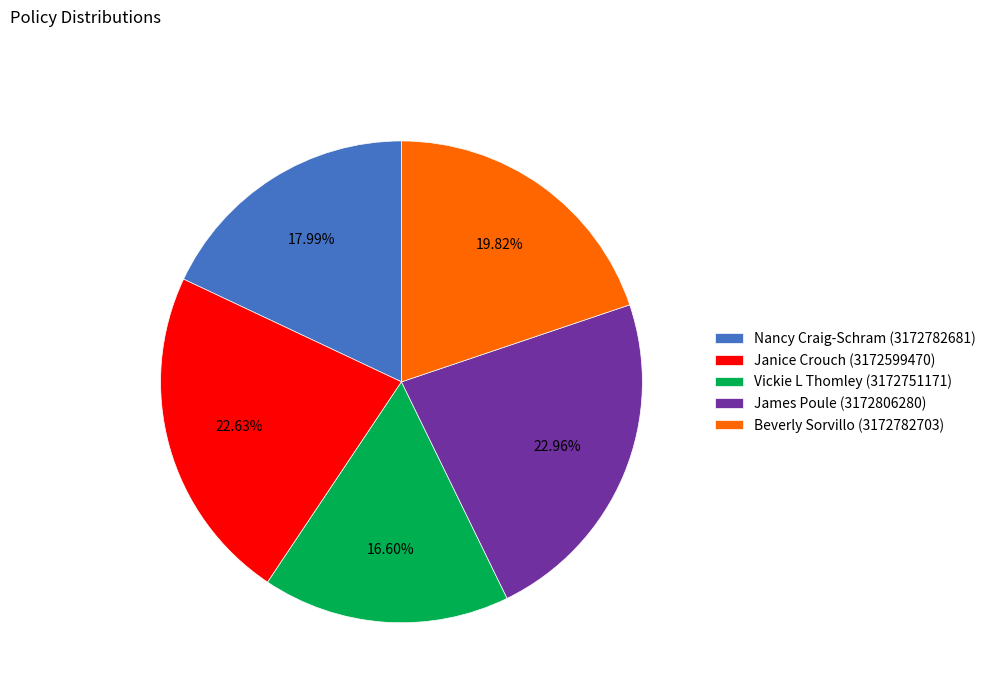

To the nearest percent, what portion does Beverly Sorvillo (3172782703) represent?

20%